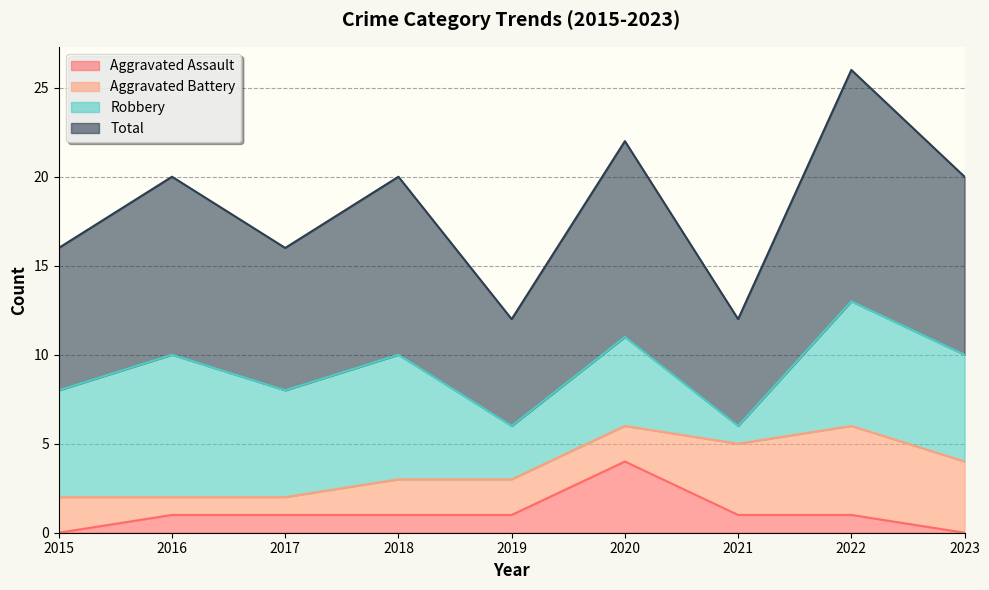

True or false: Total and Aggravated Assault intersect in this chart.

False